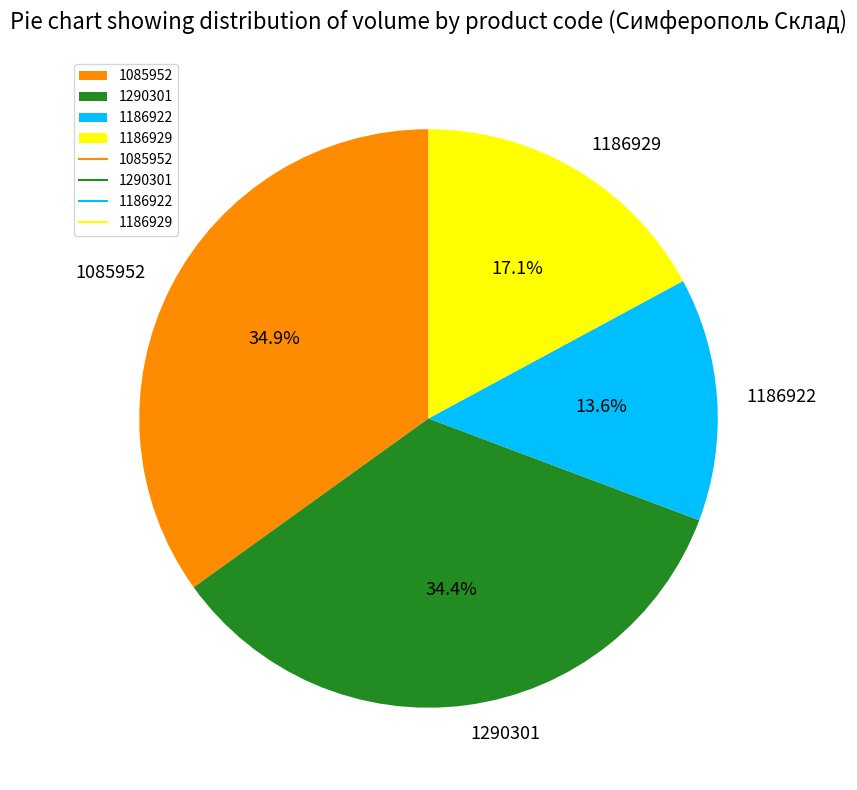

What is the largest slice in the pie chart?

1085952